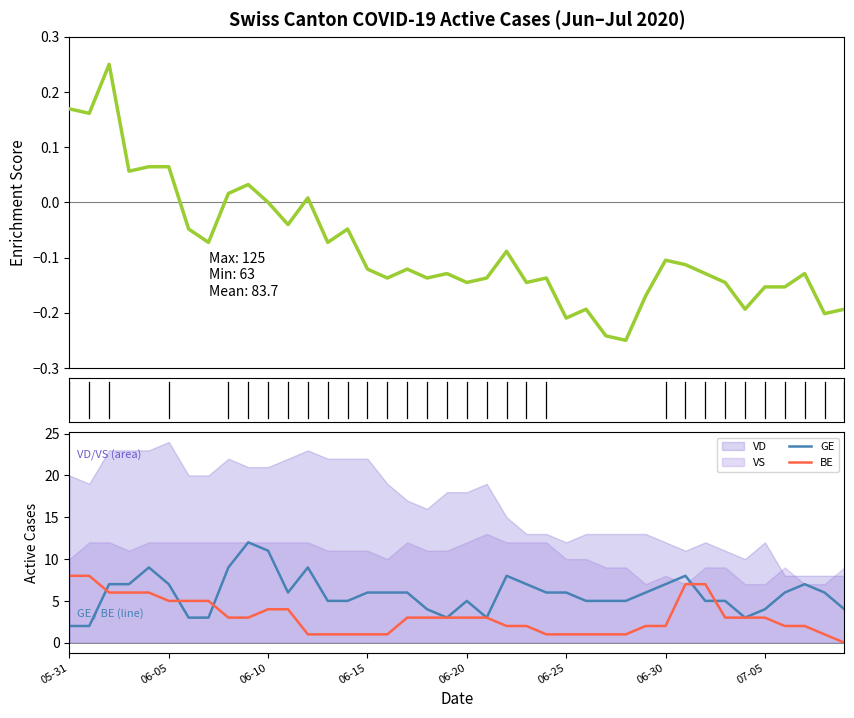

True or false: CH has a value of -0.0 at 06-25.

False